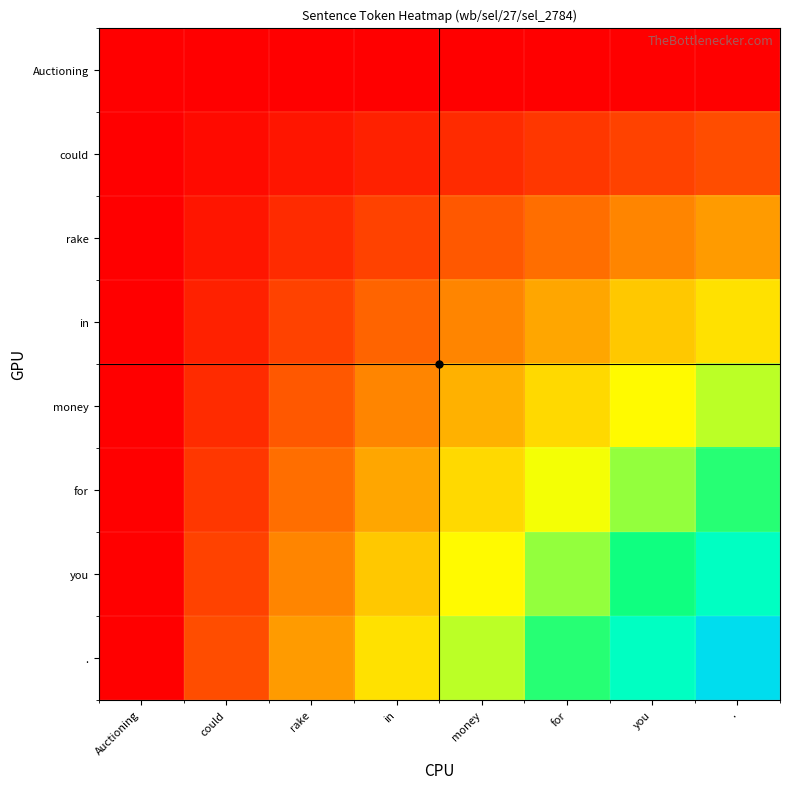

Between . and rake, which is larger?

.